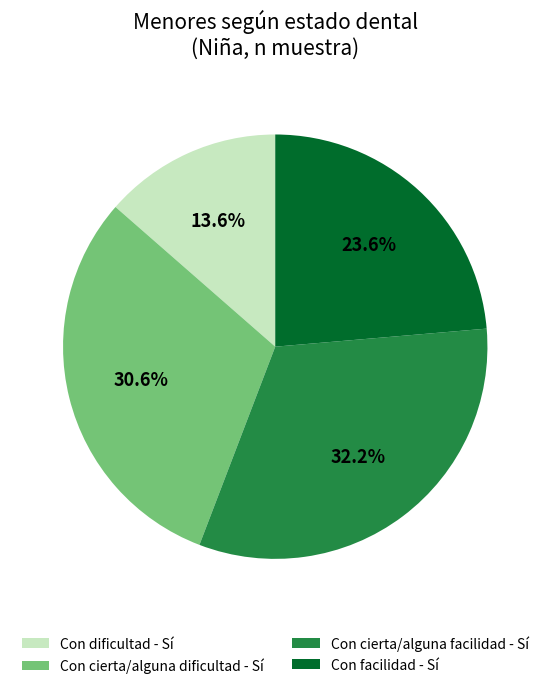

Which slice is the smallest?

Con dificultad - Sí